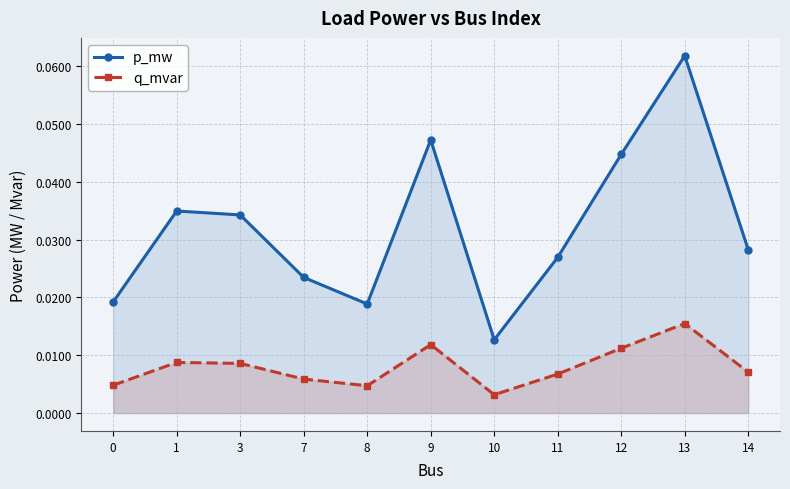

How many interior local peaks does the q_mvar series have?

3